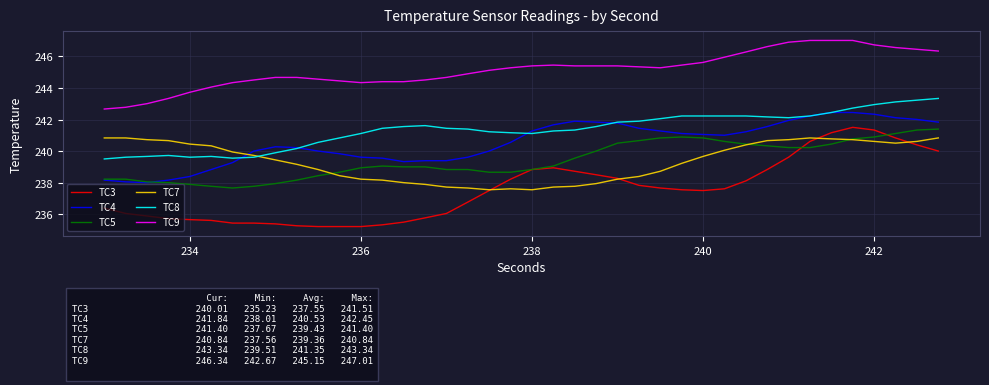

True or false: TC7 and TC9 cross at least once.

False